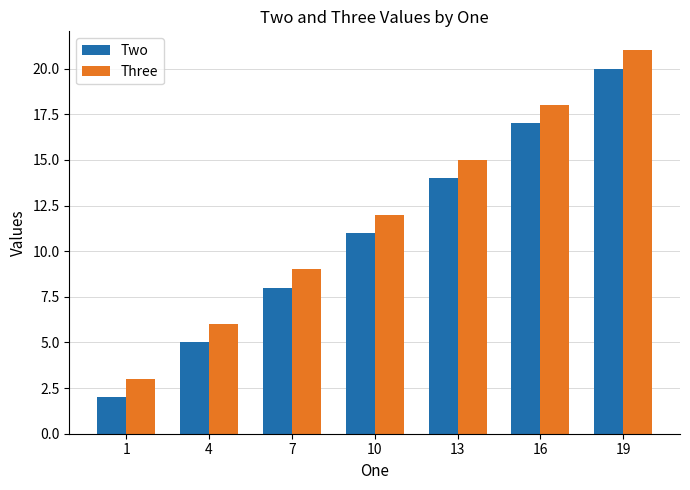

The value of Three at 16 is 8. True or false?

False